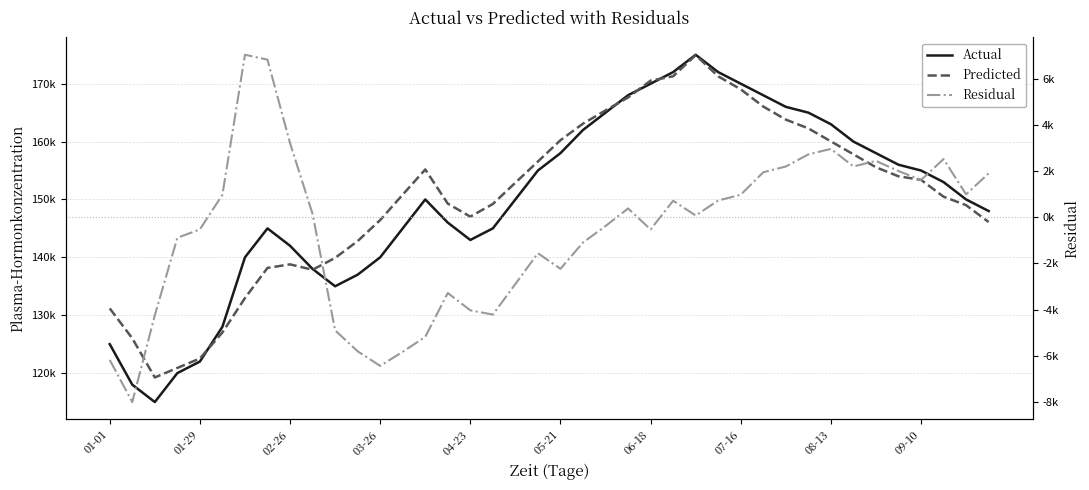

Rank the series at 02-26 from highest to lowest value.

Actual, Predicted, Residual